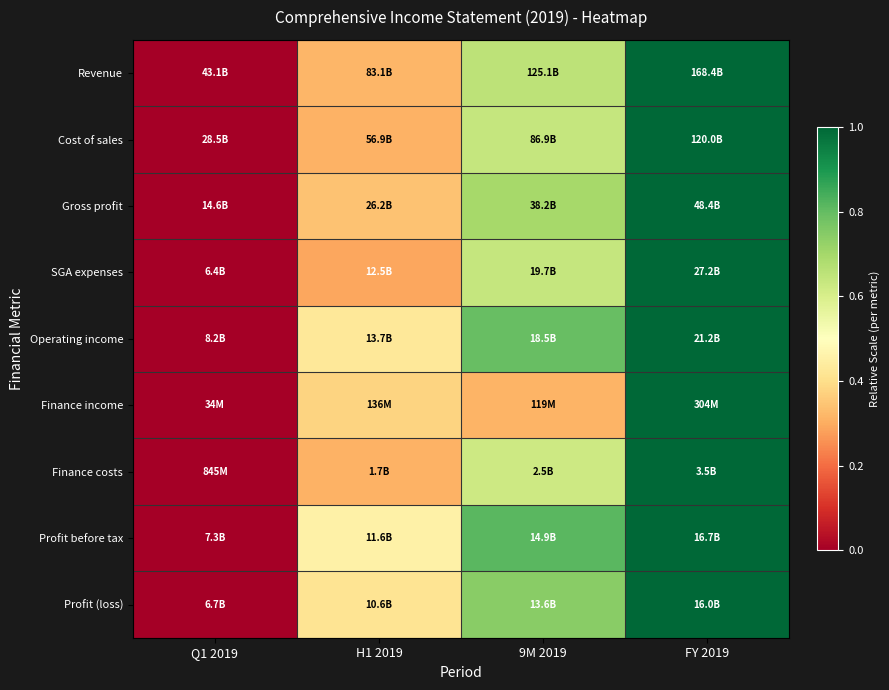

Count the number of data series in this chart.

9